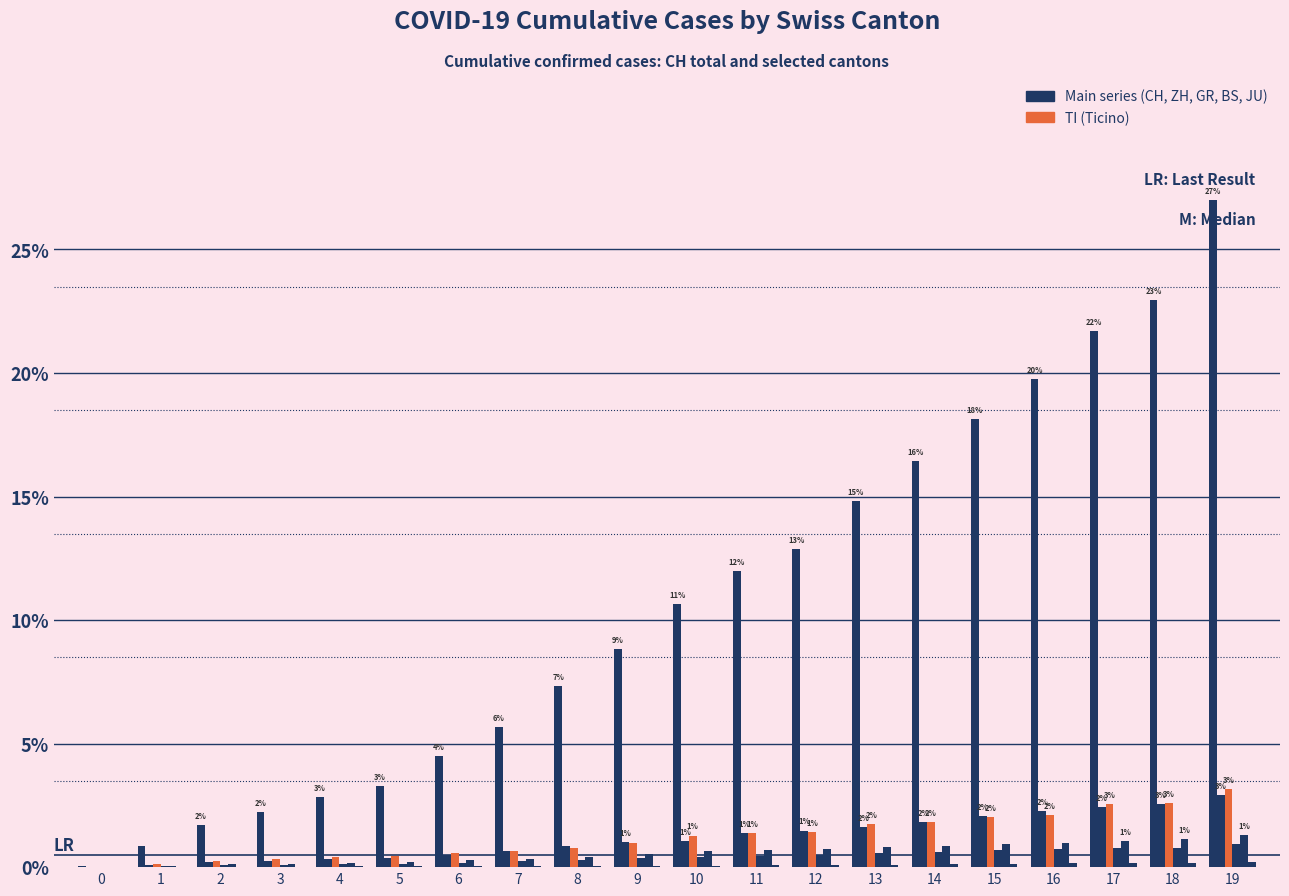

Does the chart contain stacked bars?

No